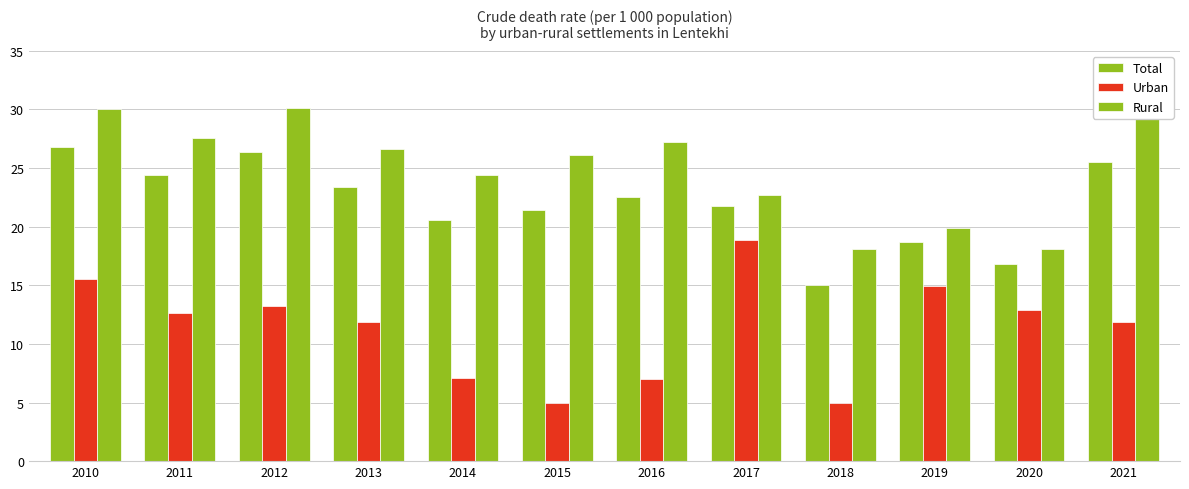

True or false: Rural has a value of 27.2 at 2016.

True